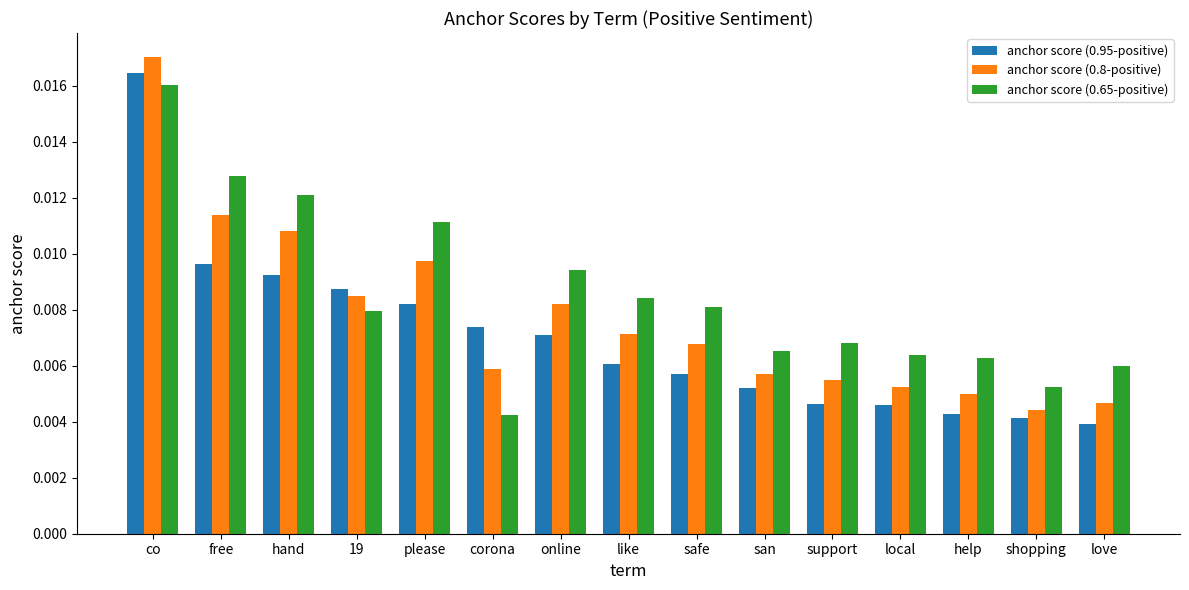

At how many categories does at least one series exceed 0?

15